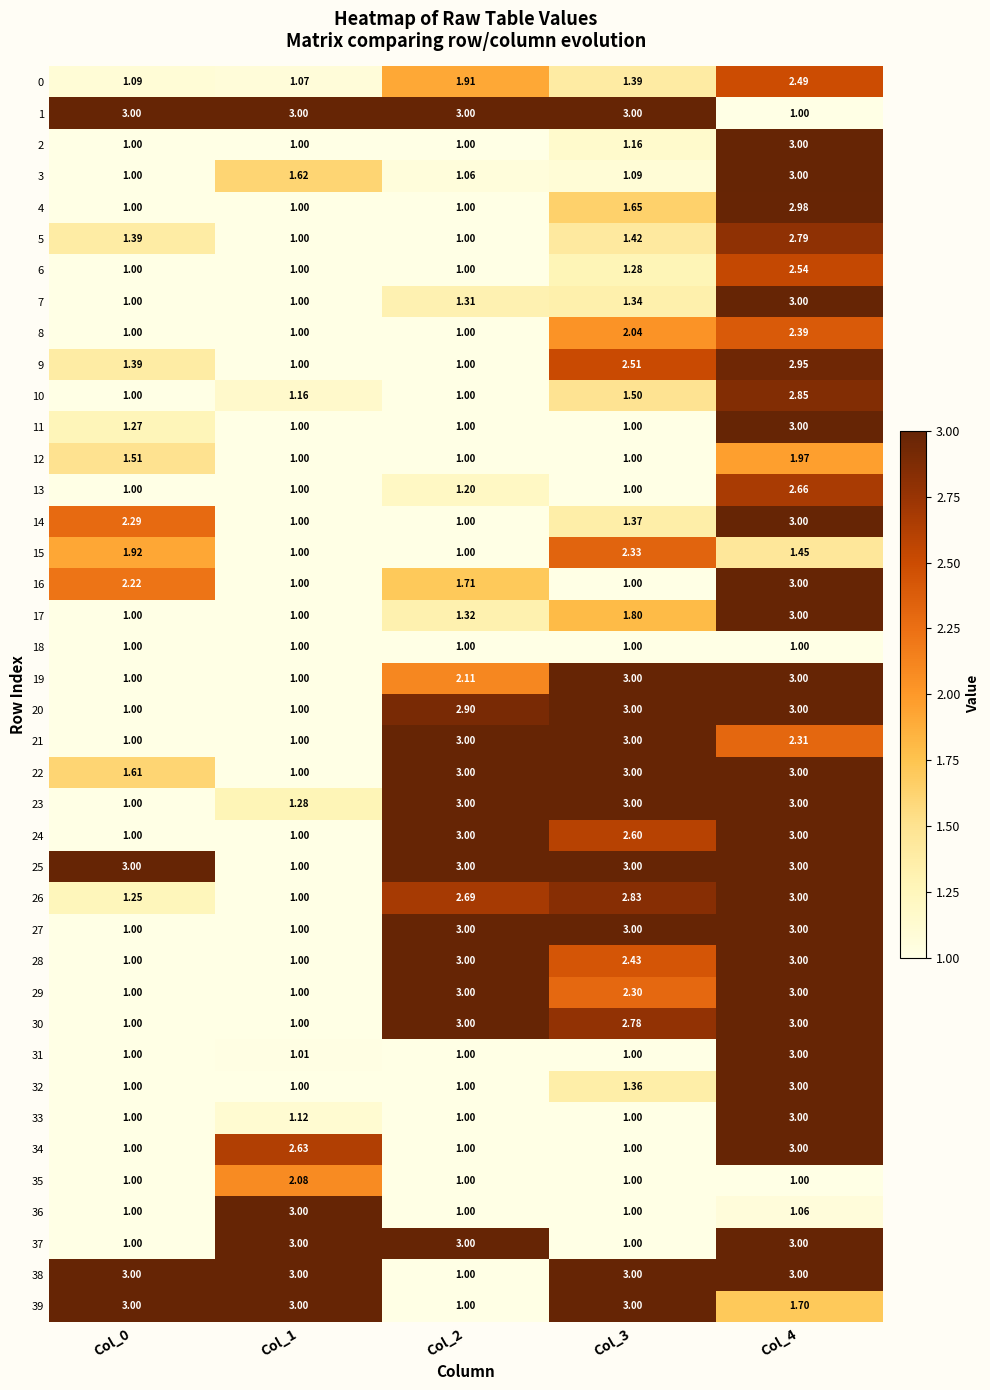

Which series has the largest range (max minus min)?

1